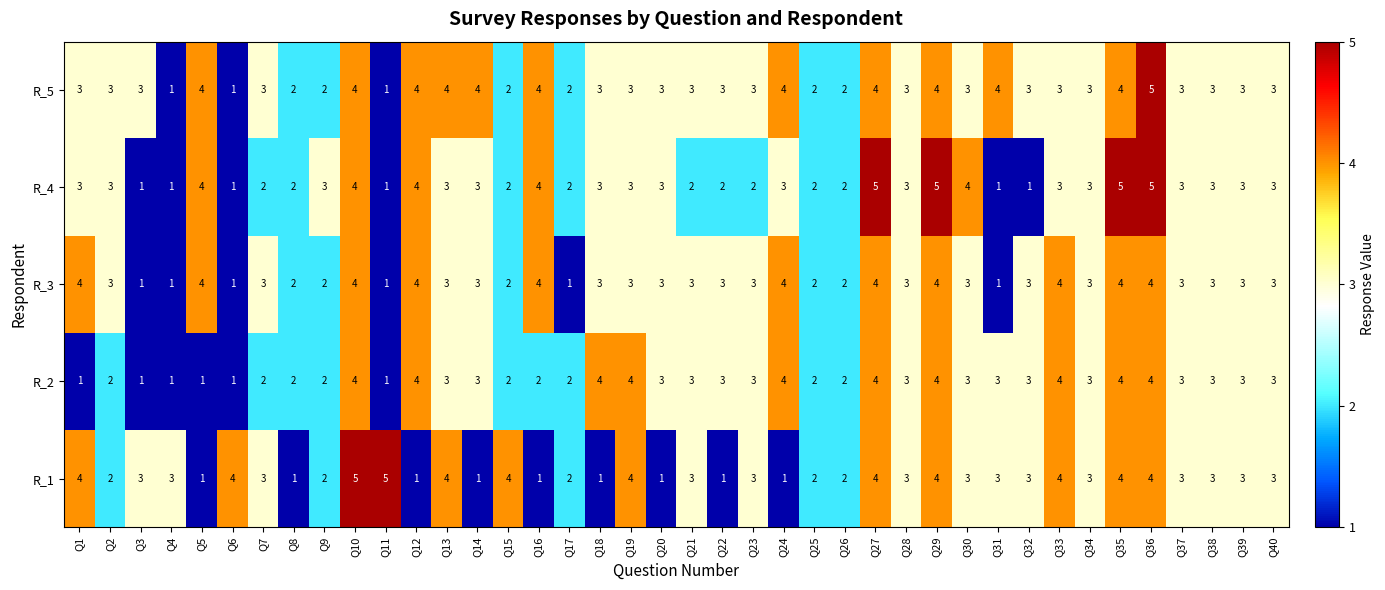

Between Q28 and Q30, which series saw the biggest shift?

R_4